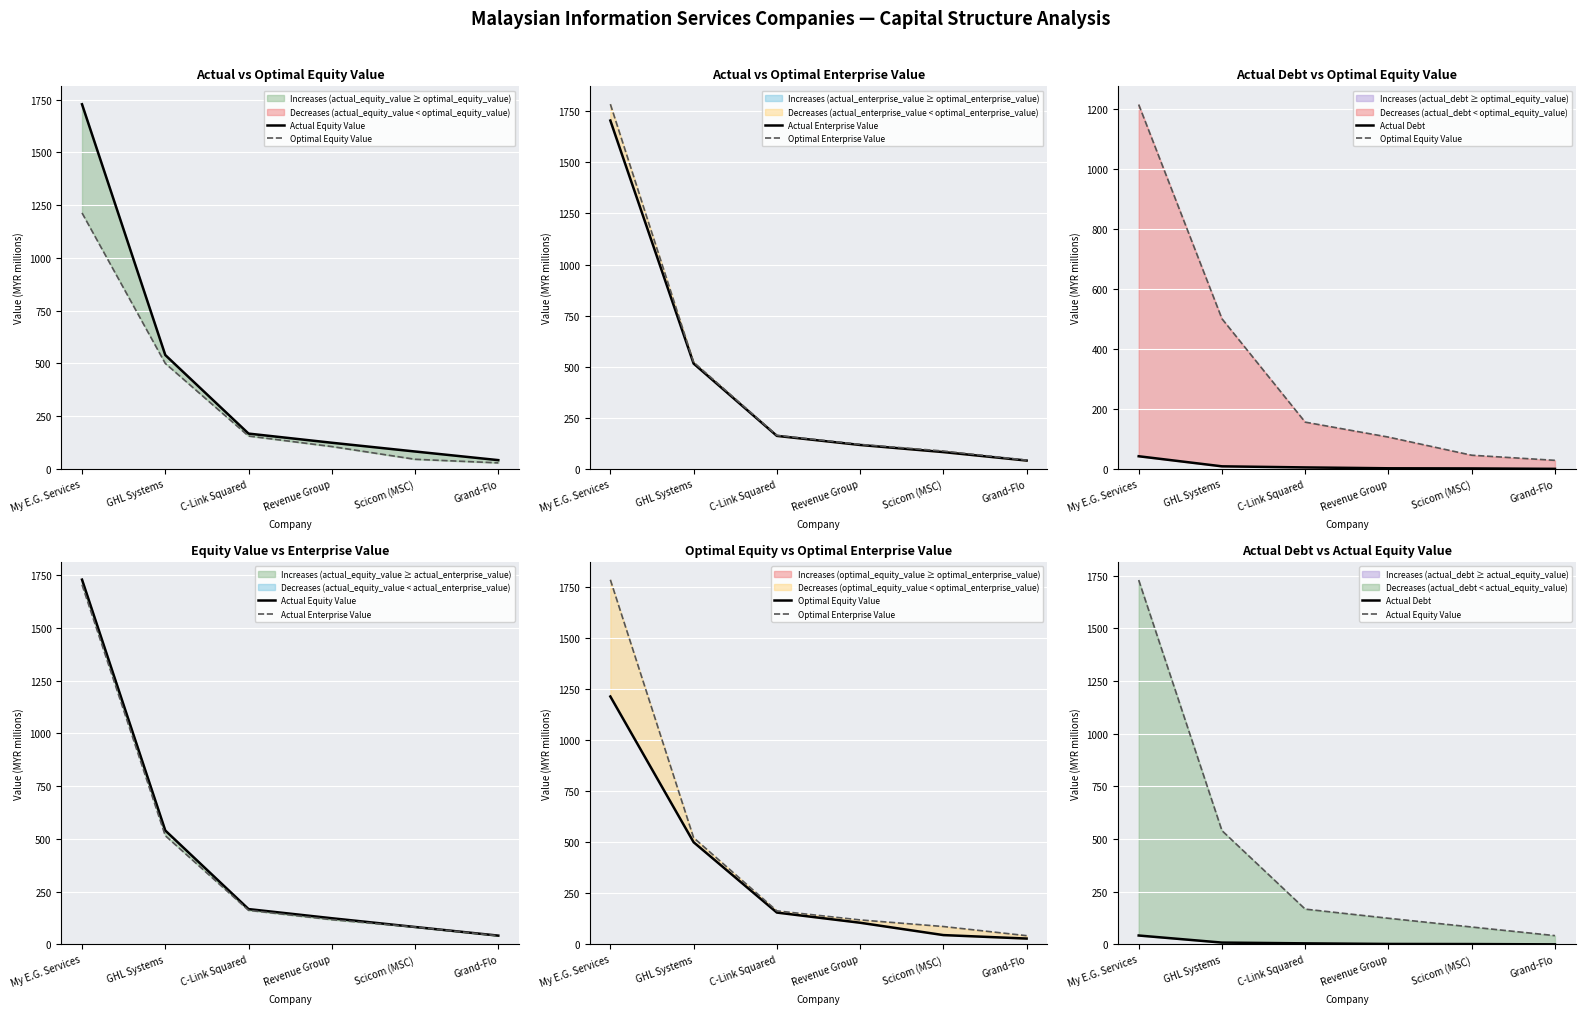

What is the total value across all series at My E.G. Services?

6473.1